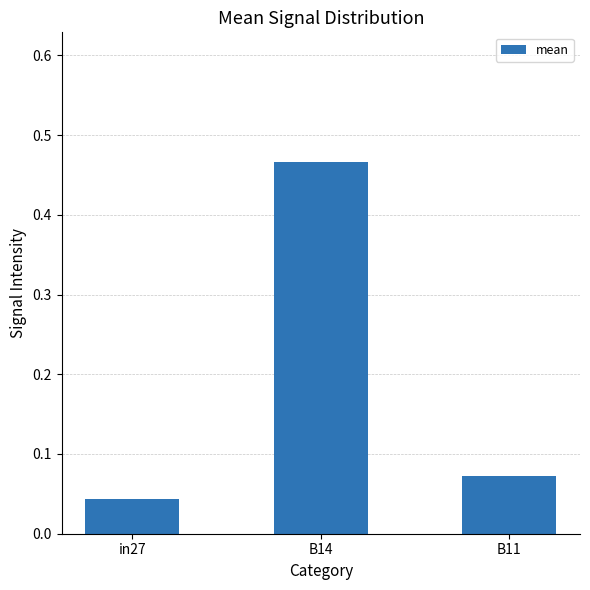

Rank the categories by value from lowest to highest.

in27, B11, B14